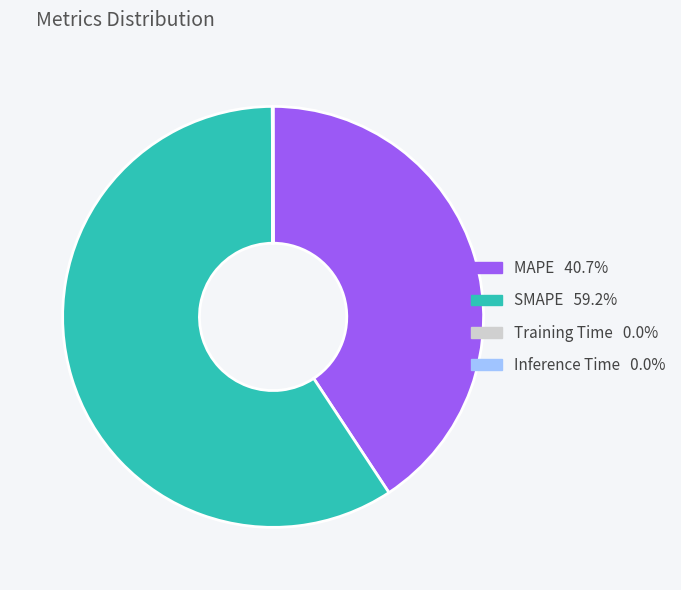

Combined, do SMAPE and MAPE account for over 50%?

Yes